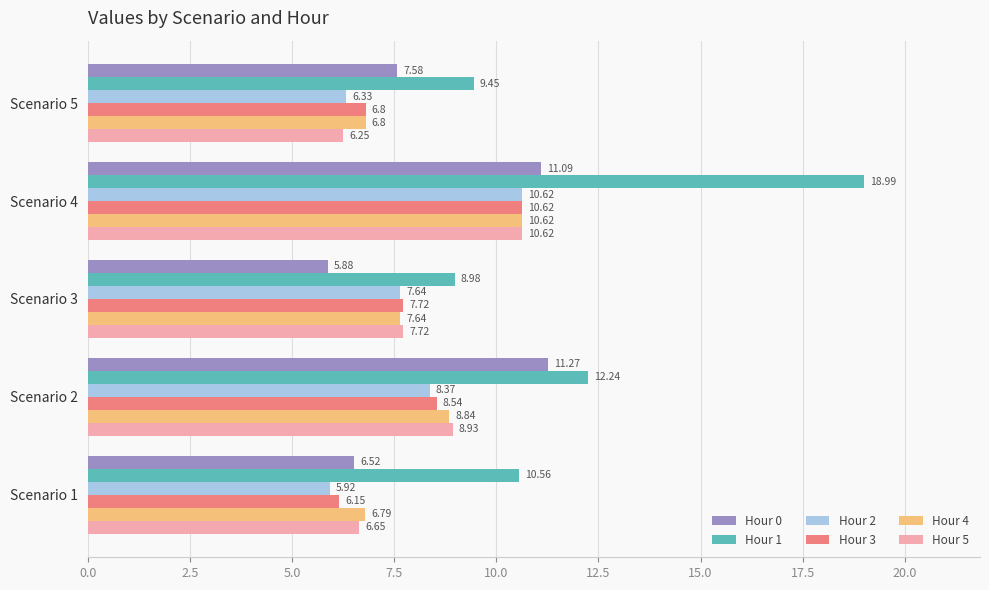

How many data points in Hour 2 are less than 7?

2